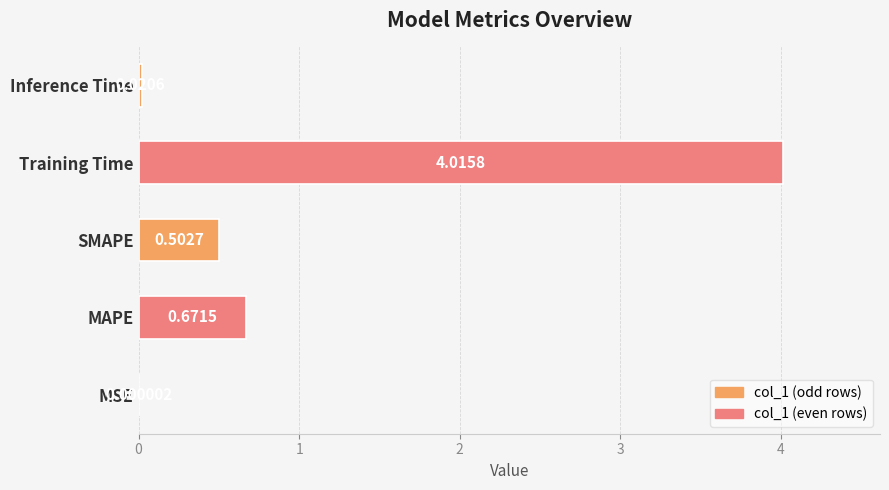

Does the chart contain stacked bars?

No